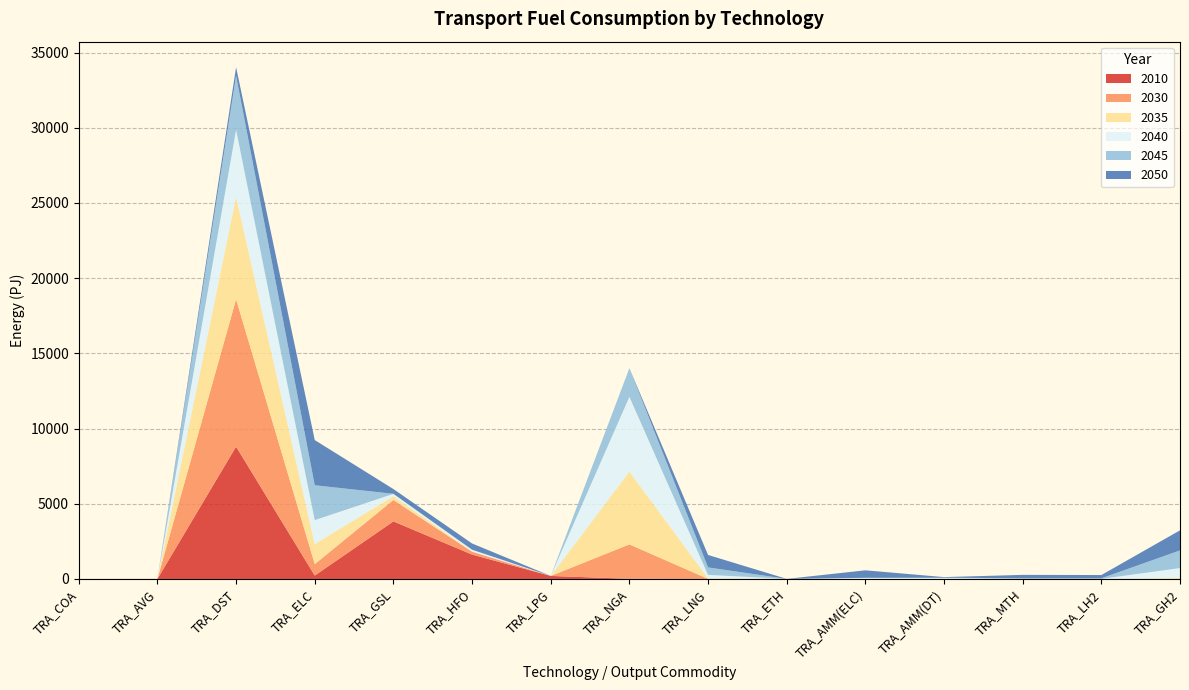

Reading right to left, what are all the values shown in this chart?

2010: 0.0	0.0	0.0	0.0	0.0	4.3	0.0	10.3	199.8	1621.0	3826.6	225.3	8796.6	3.5	0.6
2030: 3.2	0.0	0.0	0.1	0.0	0.0	6.2	2286.0	0.0	191.7	1424.4	760.6	9800.7	0.7	0.1
2035: 61.9	0.9	1.0	19.7	0.0	0.0	38.3	4843.1	0.0	19.2	252.2	1336.7	6815.1	0.0	0.0
2040: 657.9	5.9	6.2	41.0	75.2	0.0	225.4	4965.9	0.0	112.7	154.2	1587.7	4450.4	0.0	0.0
2045: 1176.2	36.7	38.3	21.3	0.0	0.0	497.8	1908.7	0.0	0.0	3.9	2319.3	3599.4	0.0	0.0
2050: 1332.7	216.1	225.4	40.9	498.3	0.0	828.0	0.0	0.0	414.0	315.3	3004.1	559.2	0.0	0.0